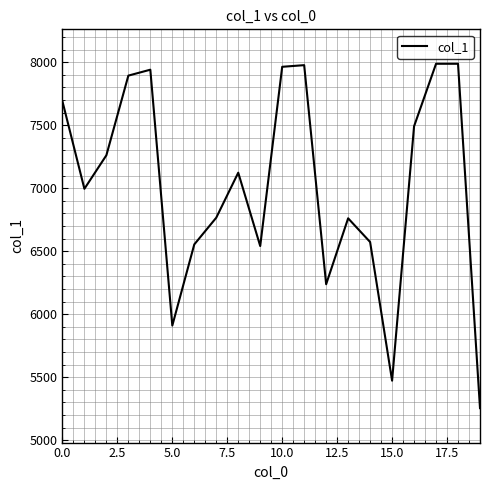

What is the greatest value displayed?

7987